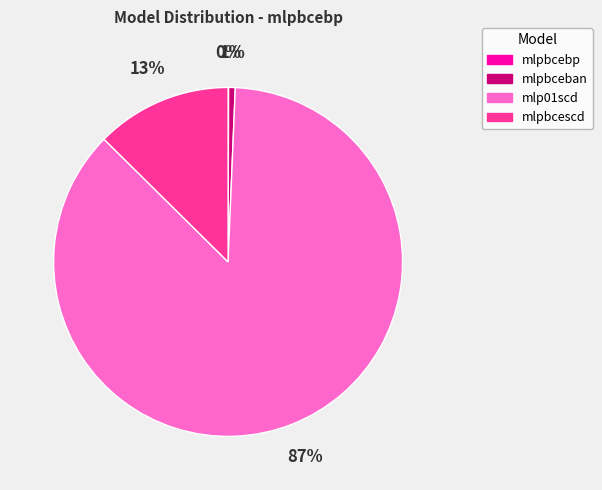

True or false: mlpbceban accounts for 10% of the total.

False